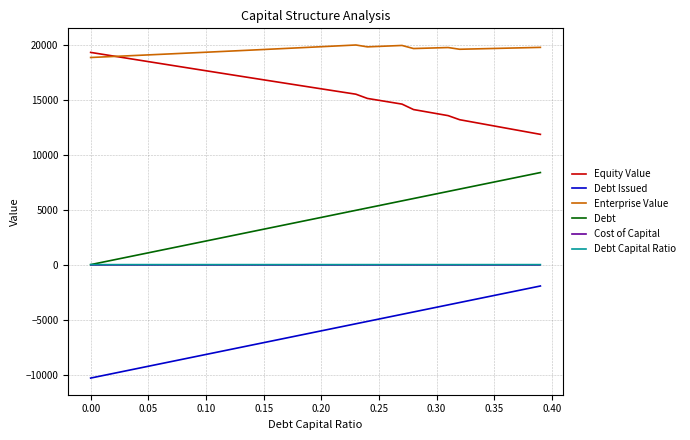

True or false: Cost of Capital and Debt Issued intersect in this chart.

False